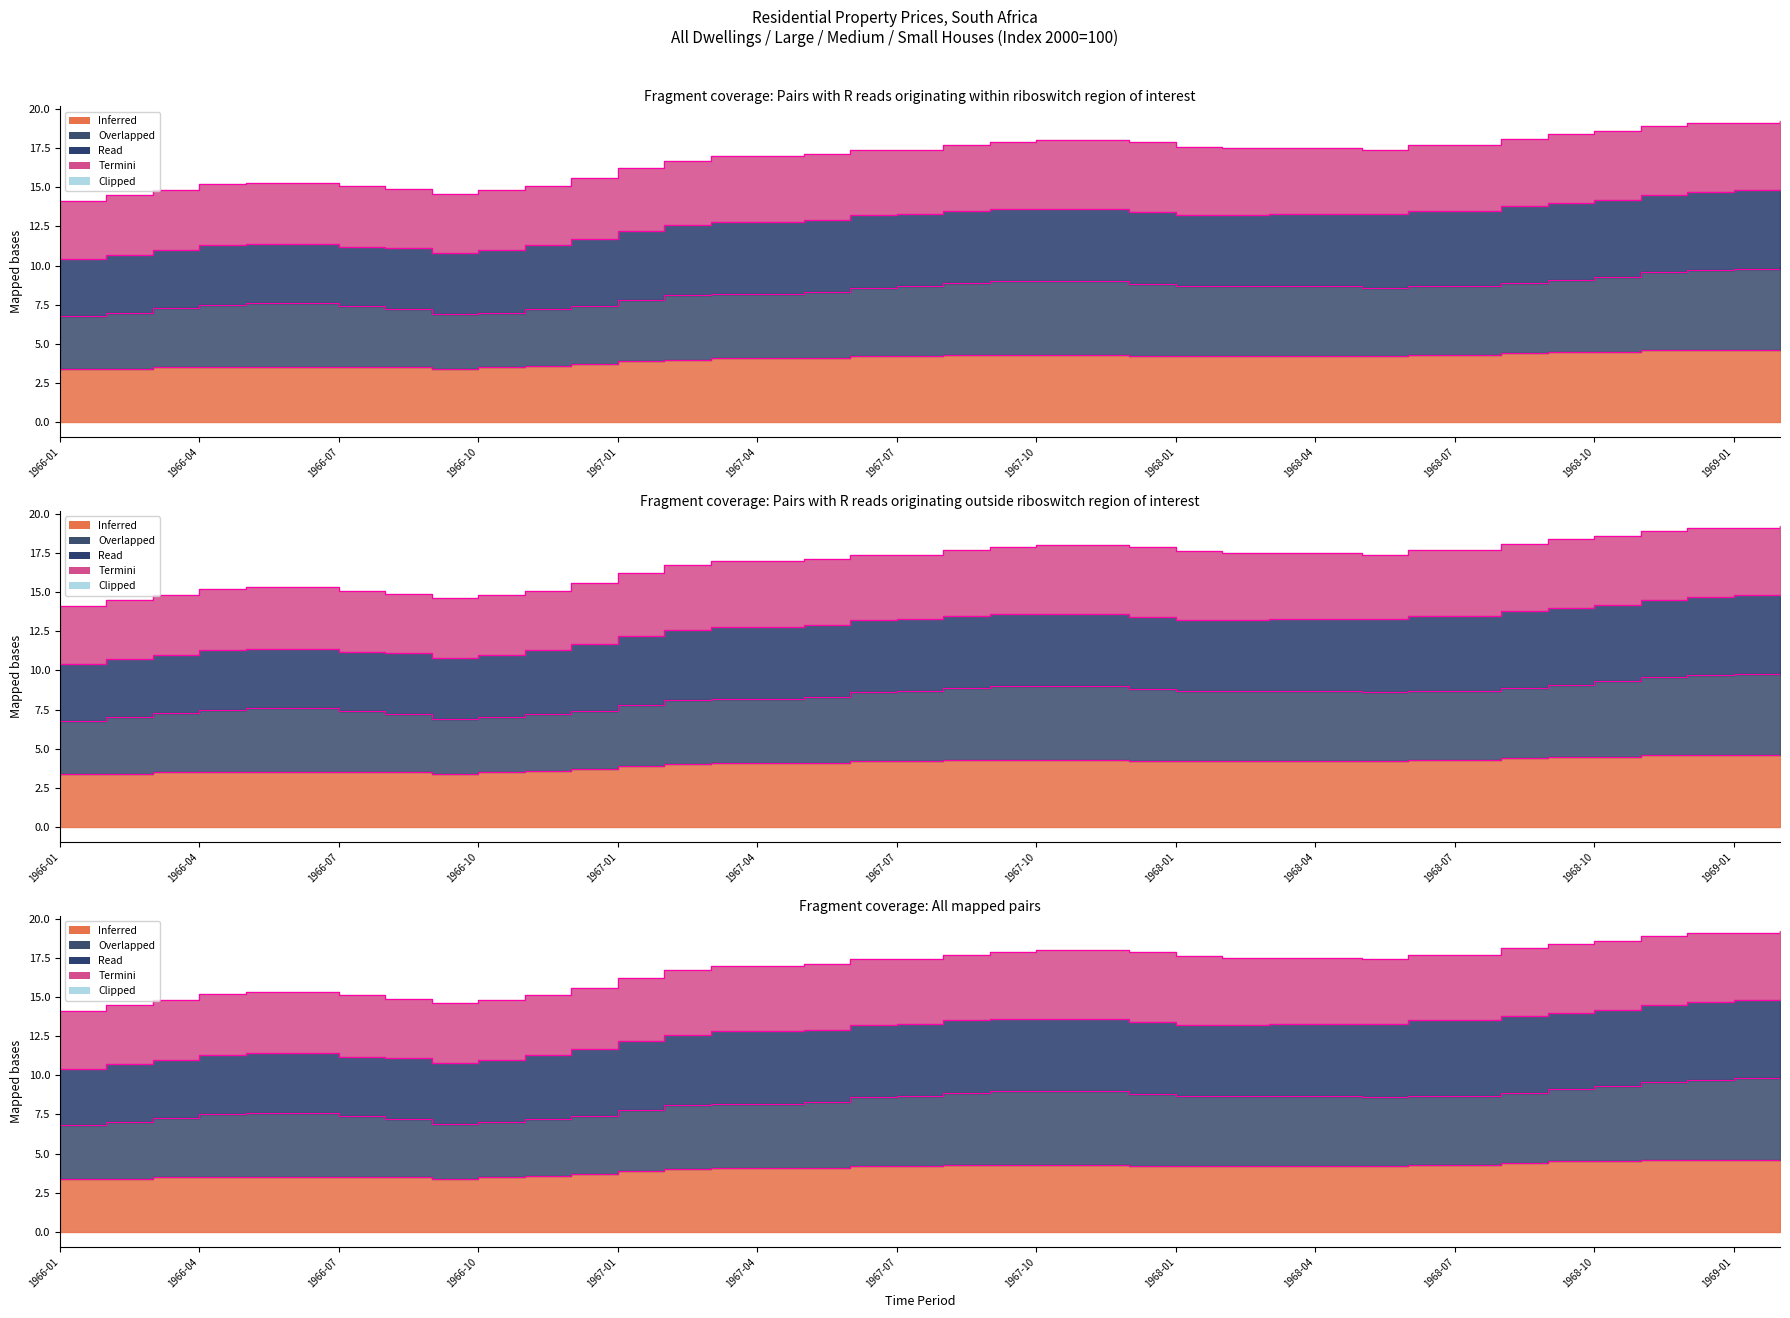

What is the value of the Large Houses point at the 16th from the left?

8.2